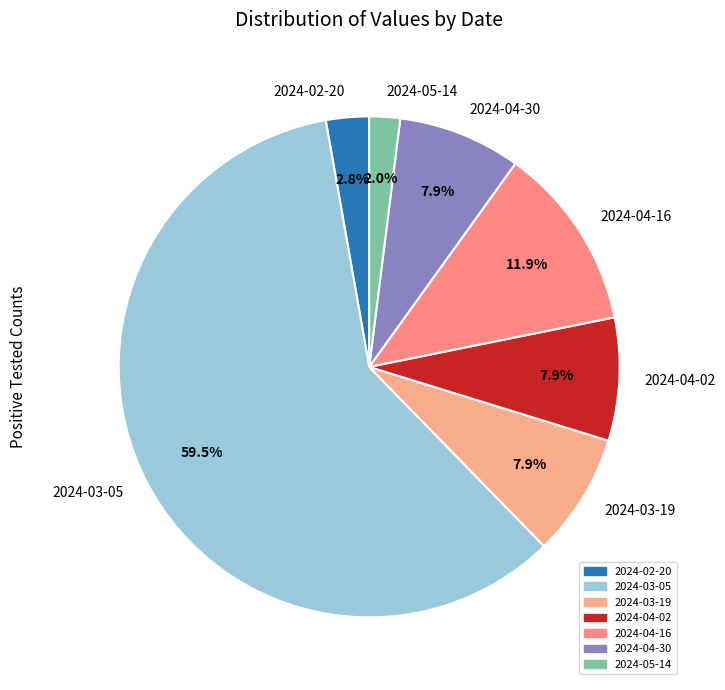

What is the ratio of the value at 2024-02-20 to the value at 2024-05-14?

1.4